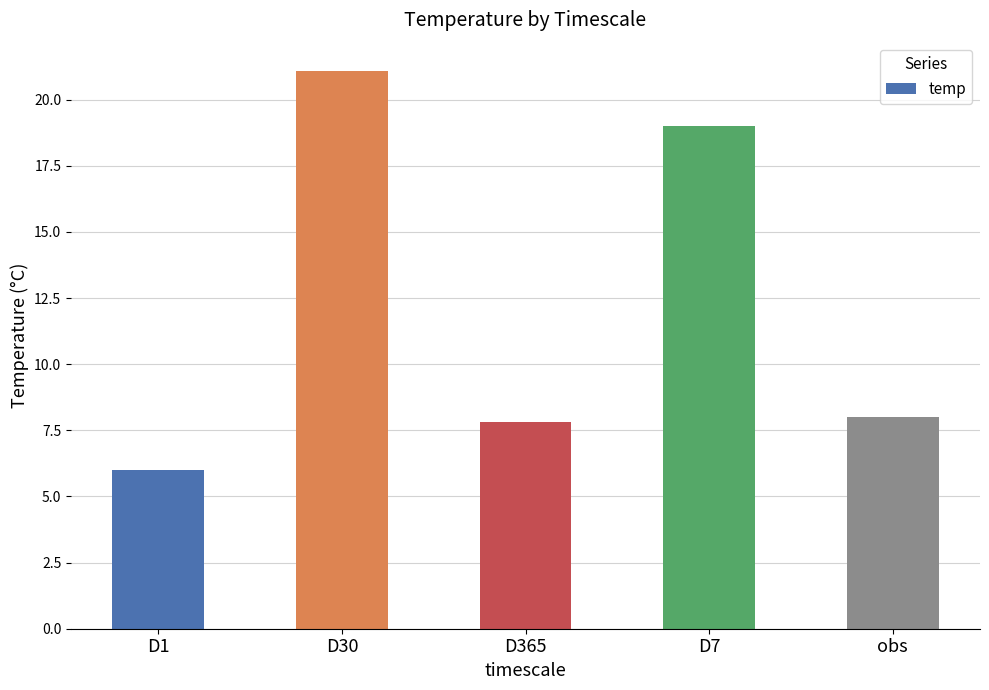

True or false: the data shows 10.9 at obs.

False